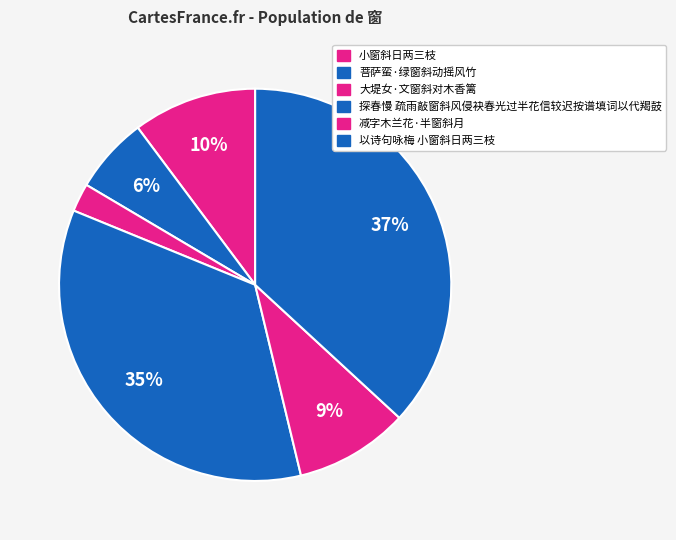

The 以诗句咏梅 小窗斜日两三枝 slice represents 42% of the pie. True or false?

False